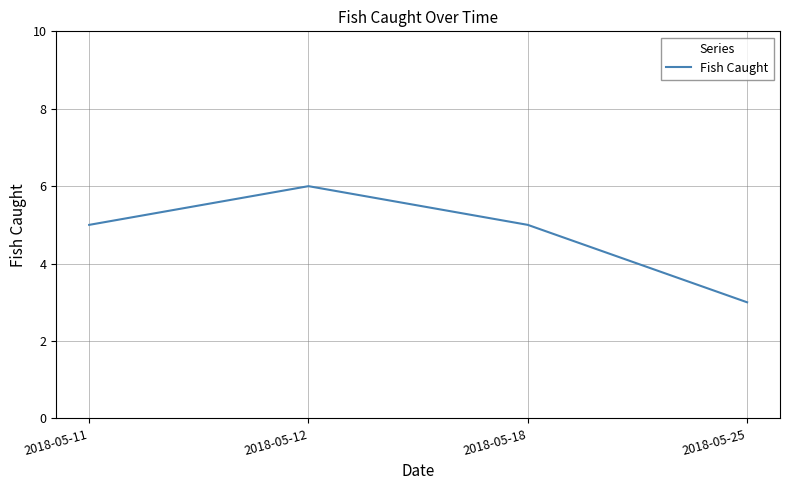

What is the ratio of the value at 2018-05-11 to the value at 2018-05-18?

1.0